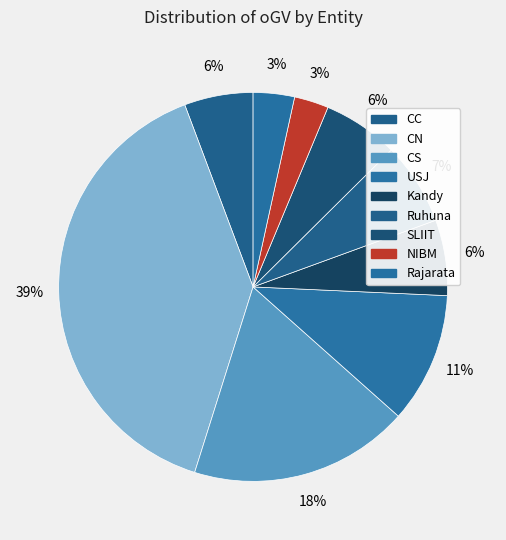

How many segments does this pie chart have?

9